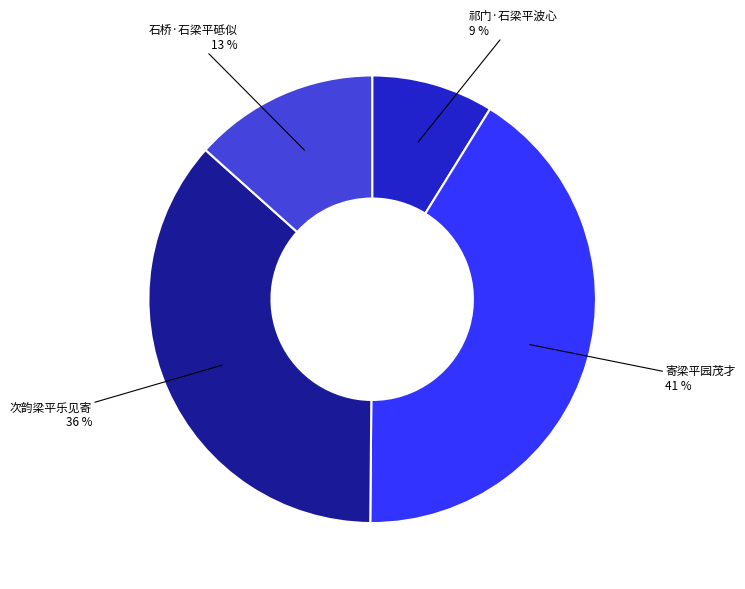

How many slices are in this pie chart?

4